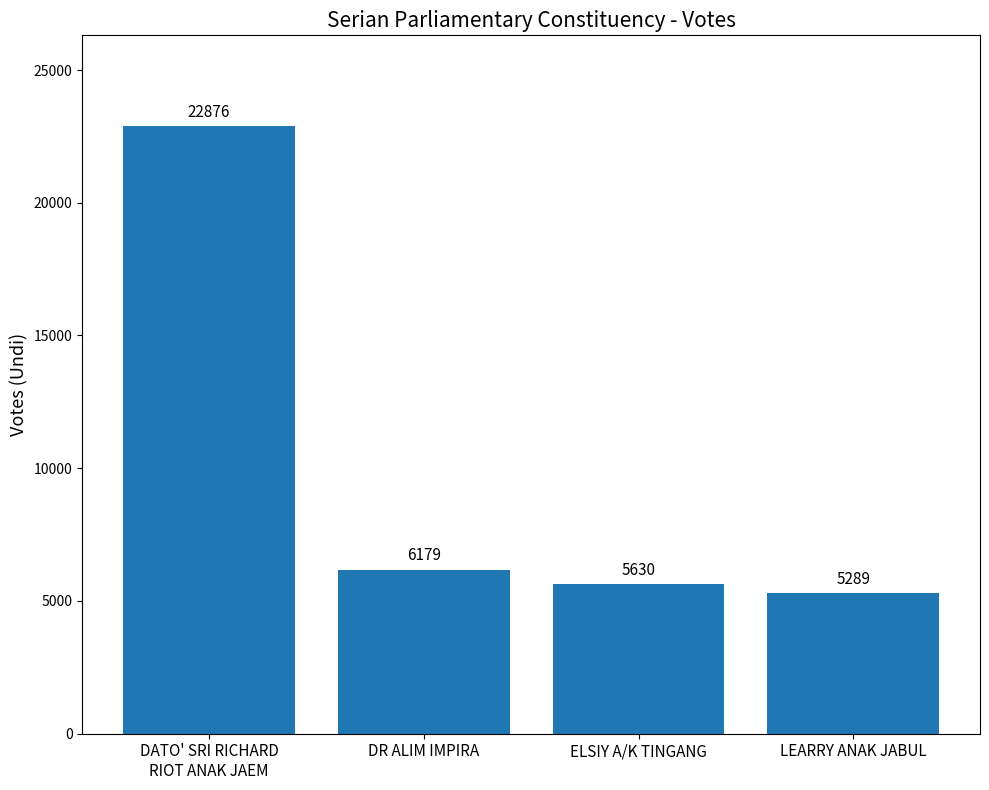

Rank the categories by value from highest to lowest.

DATO' SRI RICHARD
RIOT ANAK JAEM, DR ALIM IMPIRA, ELSIY A/K TINGANG, LEARRY ANAK JABUL